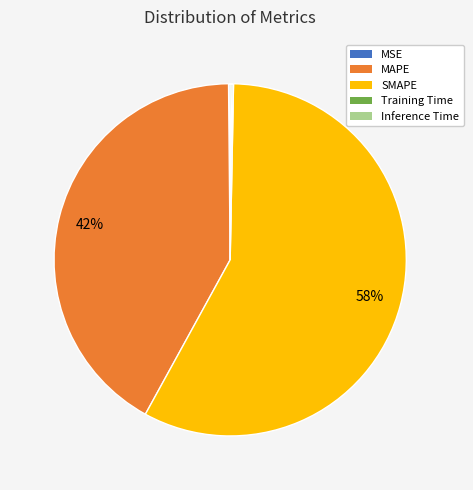

To the nearest percent, what is the average slice percentage?

20%